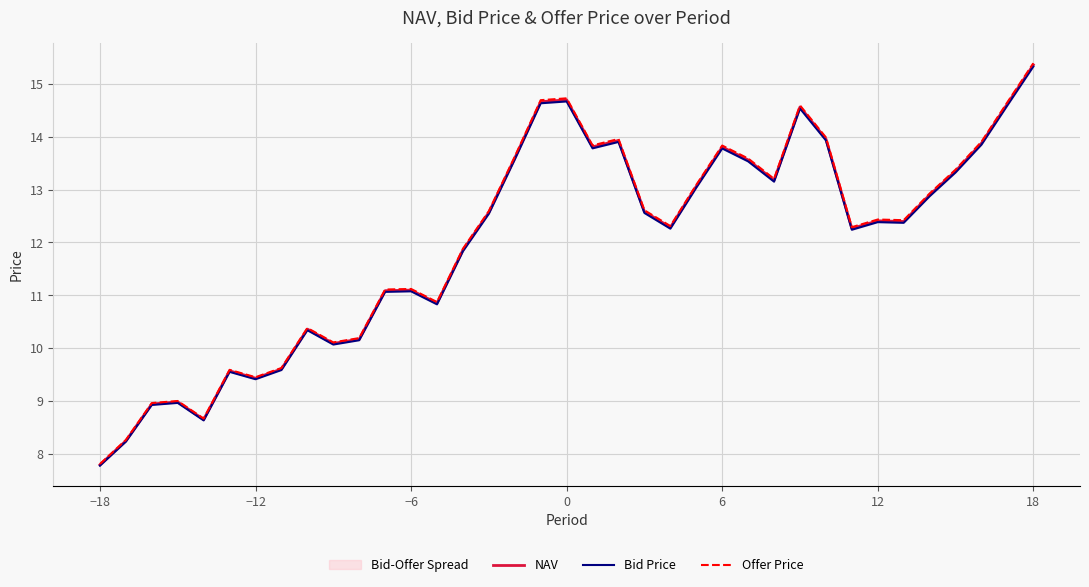

Reading right to left, extract all data points from this chart.

NAV: 15.4	14.6	13.9	13.4	12.9	12.4	12.4	12.3	14.0	14.6	13.2	13.6	13.8	13.1	12.3	12.6	13.9	13.8	14.7	14.7	13.6	12.6	11.9	10.9	11.1	11.1	10.2	10.1	10.4	9.6	9.4	9.6	8.6	9.0	8.9	8.2	7.8
Bid Price: 15.3	14.6	13.9	13.3	12.9	12.4	12.4	12.2	13.9	14.5	13.2	13.5	13.8	13.0	12.3	12.6	13.9	13.8	14.7	14.6	13.6	12.5	11.8	10.8	11.1	11.1	10.1	10.1	10.3	9.6	9.4	9.5	8.6	9.0	8.9	8.2	7.8
Offer Price: 15.4	14.7	13.9	13.4	12.9	12.4	12.4	12.3	14.0	14.6	13.2	13.6	13.8	13.1	12.3	12.6	14.0	13.8	14.7	14.7	13.6	12.6	11.9	10.9	11.1	11.1	10.2	10.1	10.4	9.6	9.4	9.6	8.7	9.0	9.0	8.3	7.8